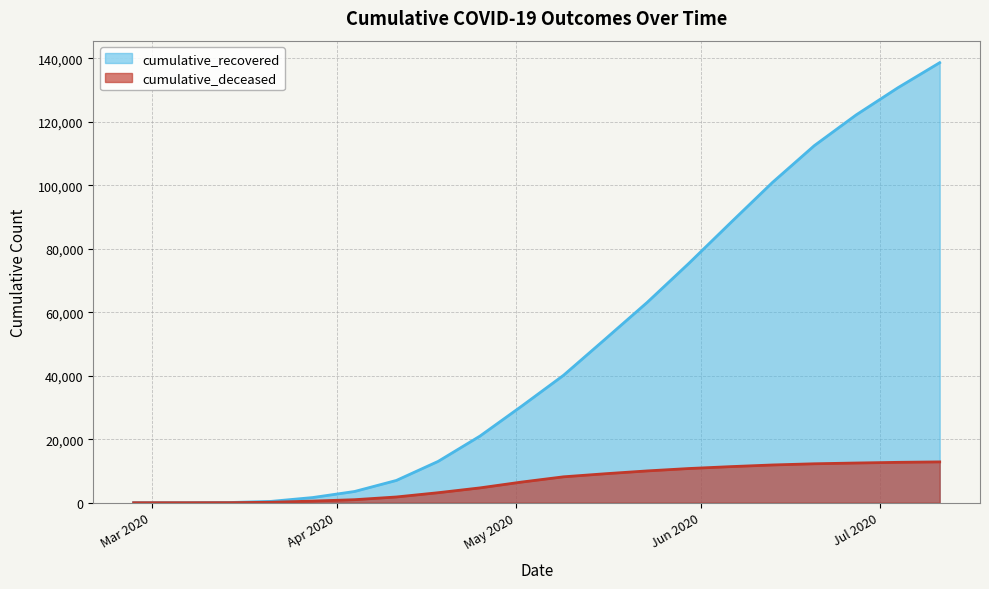

How many series are shown in this chart?

2